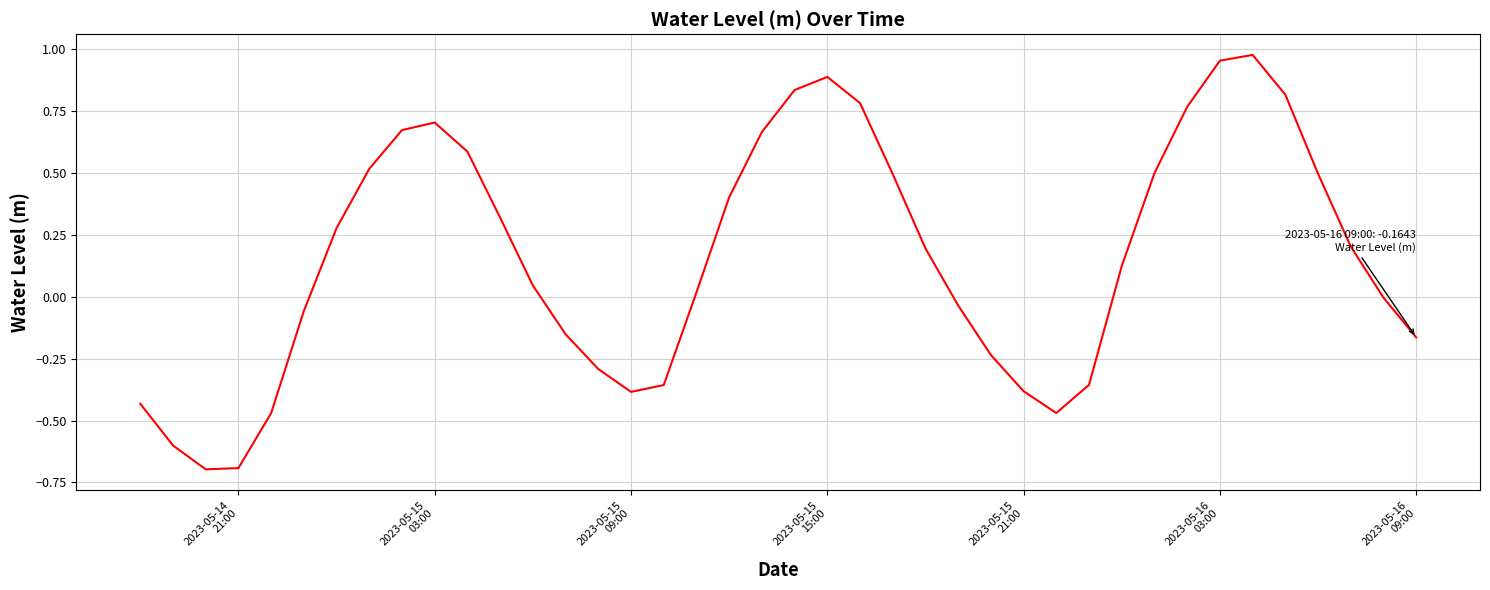

What is the difference between the maximum and minimum values?

1.7